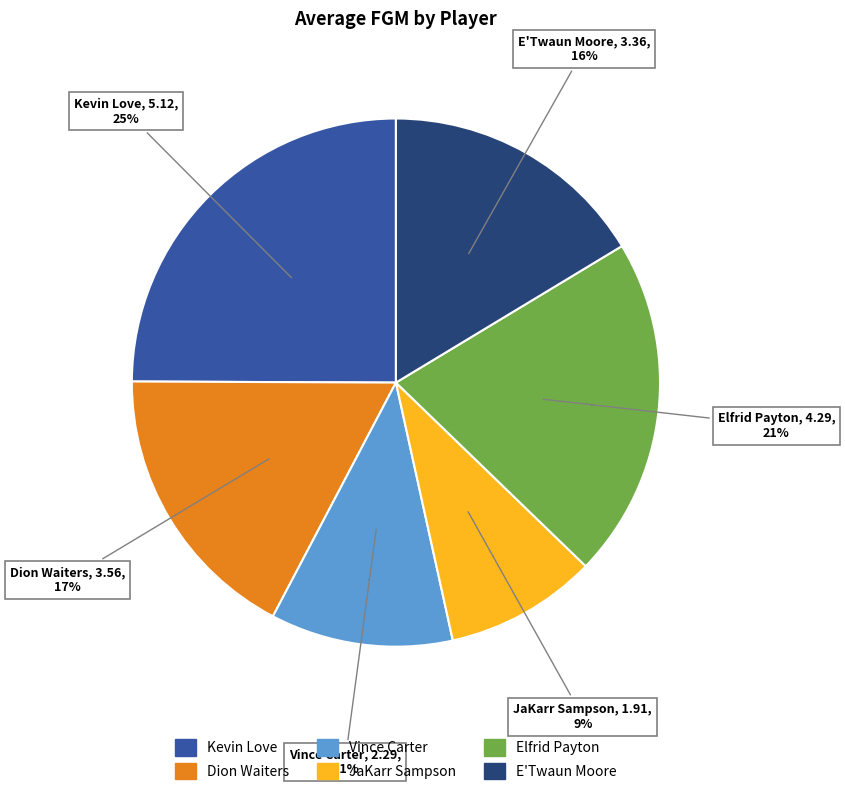

To the nearest percent, what is the difference between the largest and smallest slice percentages?

16%